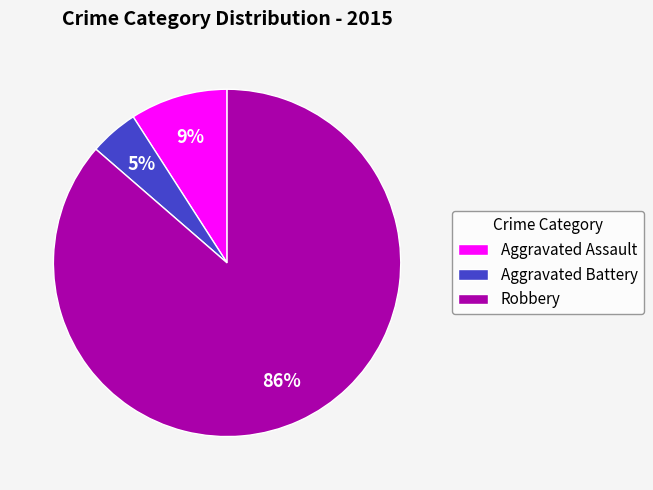

How many segments does this pie chart have?

3